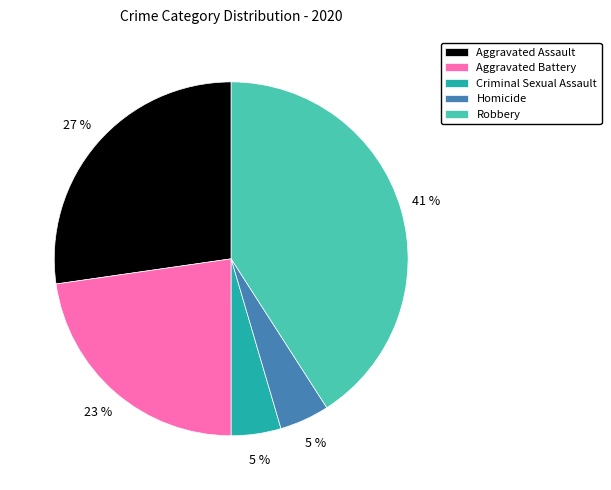

Is there any slice that represents more than half of the pie?

No